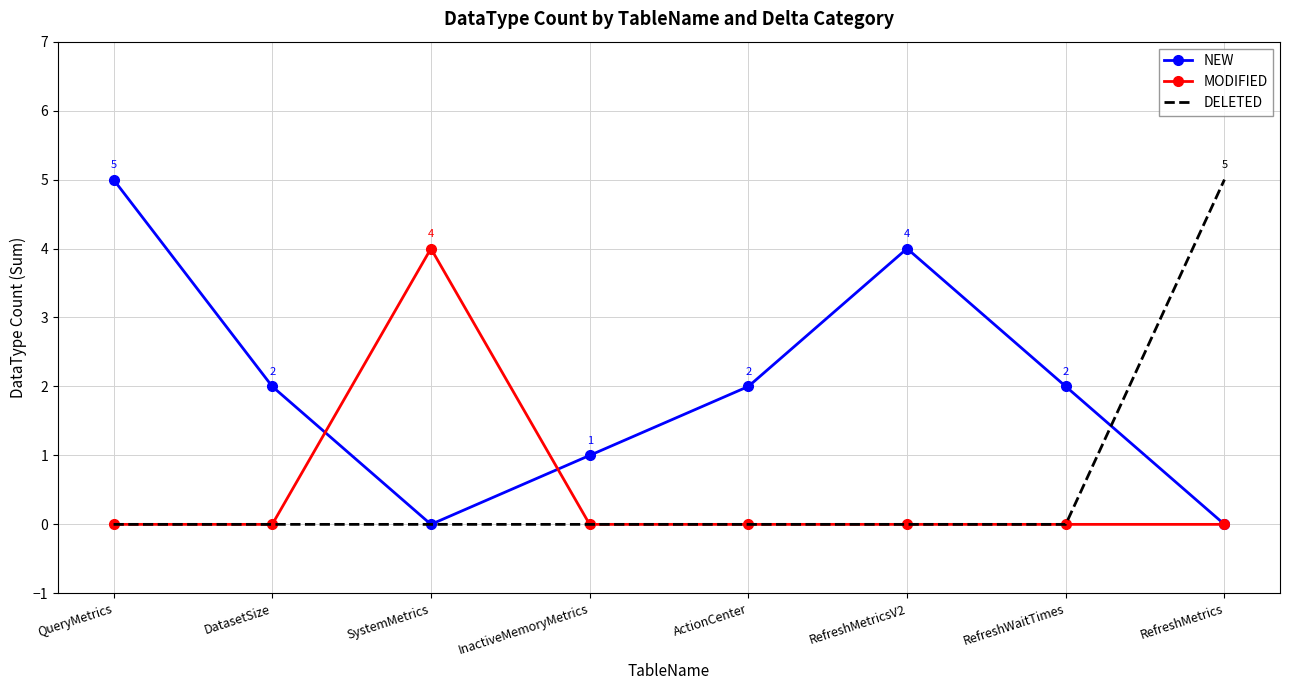

The MODIFIED series shows 0 at InactiveMemoryMetrics. True or false?

True